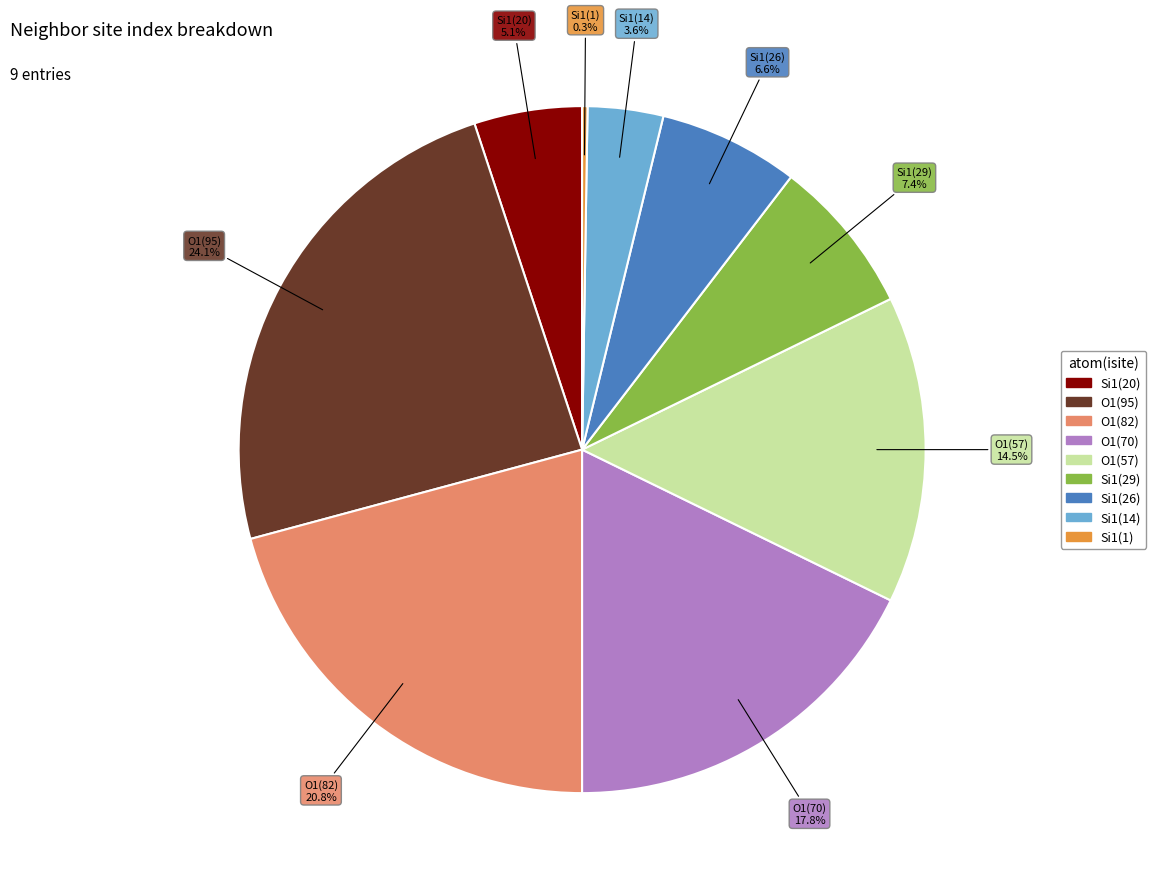

Is there any slice that represents more than half of the pie?

No